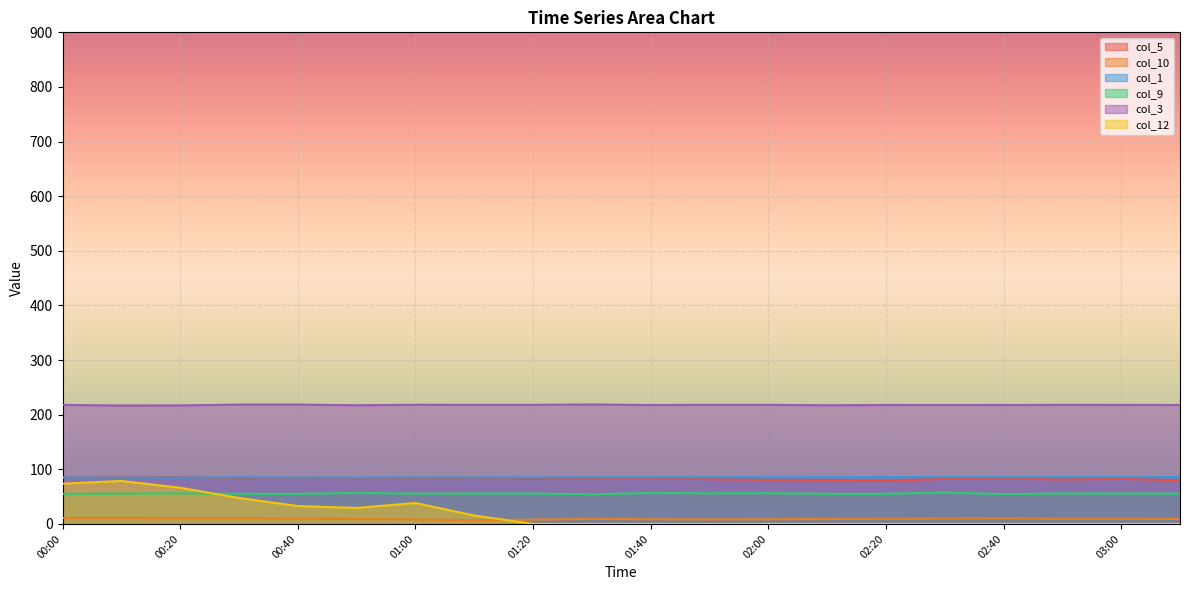

What is the label of the 20th point from the right?

00:00